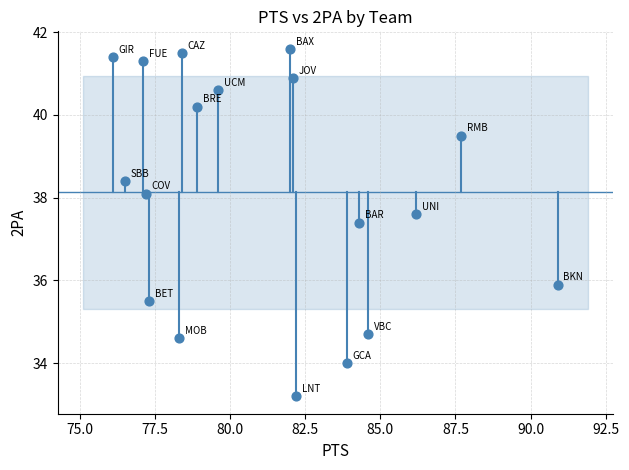

What Y value in the scatter plot is closest to 37?

37.4